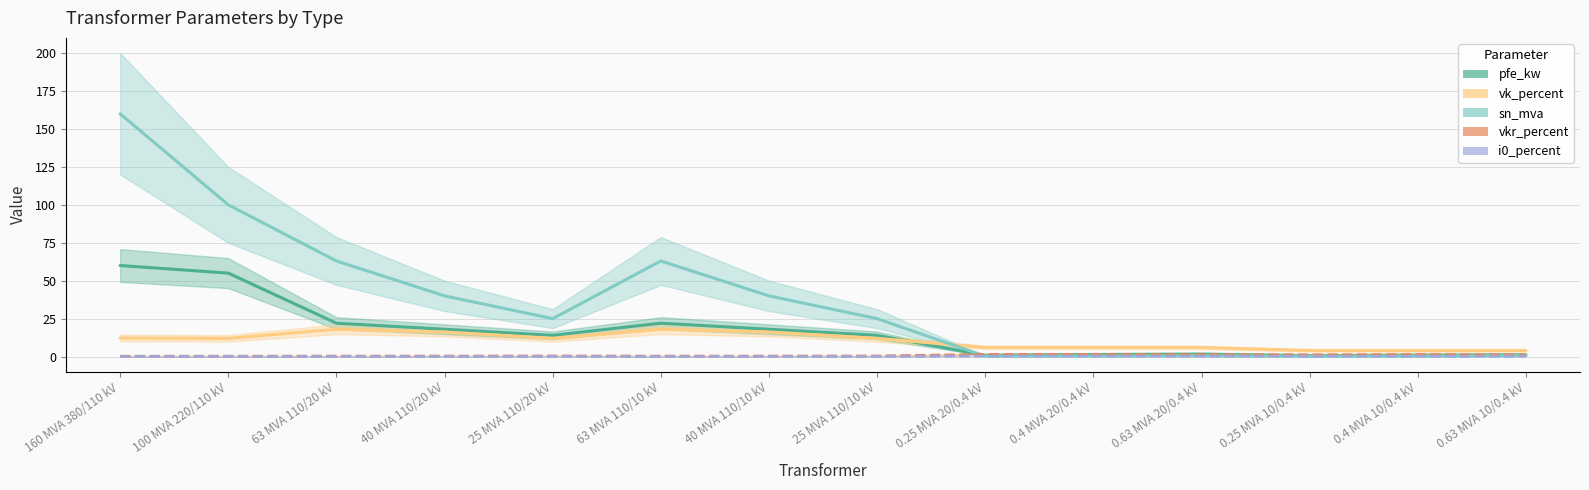

Reading left to right, what are all the values shown in this chart?

pfe_kw: 60.0	55.0	22.0	18.0	14.0	22.0	18.0	14.0	0.8	1.4	1.6	0.6	0.9	1.2
vkr_percent: 0.2	0.3	0.3	0.3	0.4	0.3	0.3	0.4	1.4	1.4	1.2	1.2	1.3	1.1
i0_percent: 0.1	0.1	0.0	0.1	0.1	0.0	0.1	0.1	0.3	0.3	0.3	0.2	0.2	0.2
sn_mva: 160.0	100.0	63.0	40.0	25.0	63.0	40.0	25.0	0.2	0.4	0.6	0.2	0.4	0.6
vk_percent: 12.2	12.0	18.0	16.2	12.0	18.0	16.2	12.0	6.0	6.0	6.0	4.0	4.0	4.0